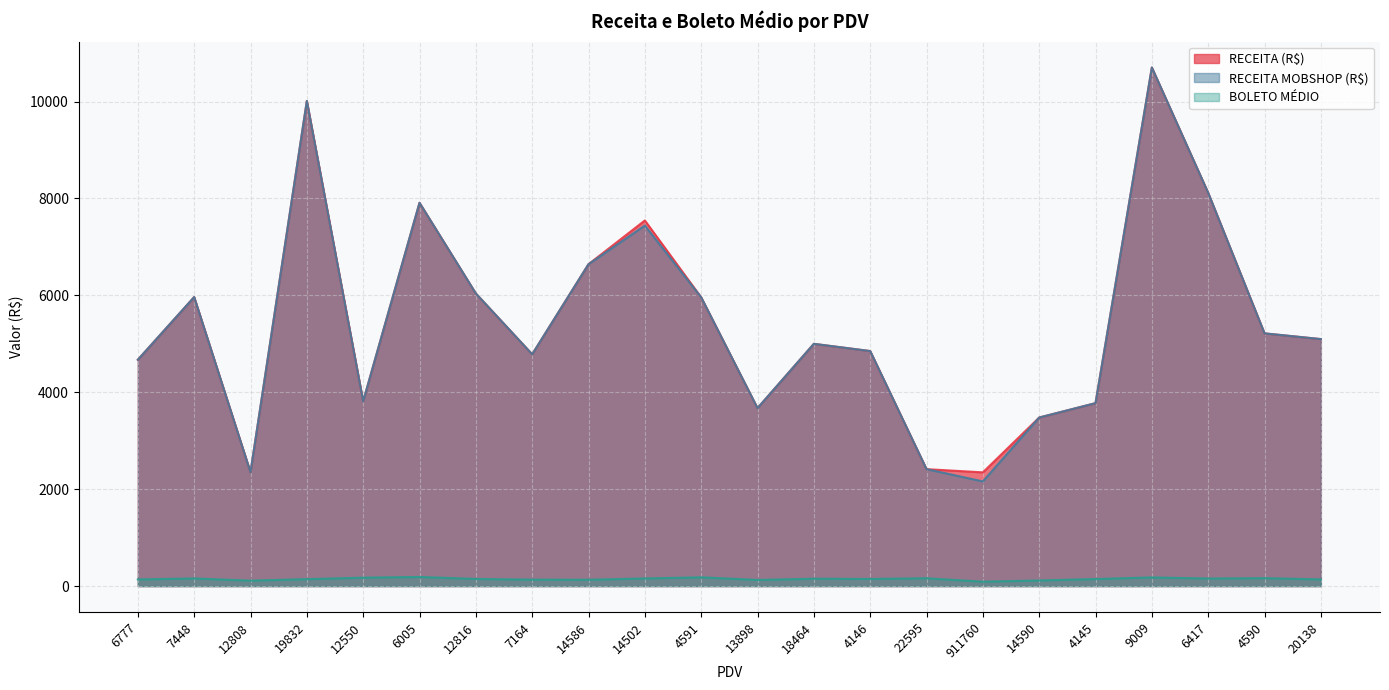

Reading left to right, what are all the values shown in this chart?

RECEITA (R$): 4671.5	5965.4	2349.5	10011.7	3814.1	7910.8	6038.8	4783.8	6643.3	7546.0	5959.5	3672.7	4999.8	4850.7	2413.4	2347.0	3478.6	3775.6	10703.0	8115.8	5215.8	5097.7
RECEITA MOBSHOP (R$): 4671.5	5965.4	2349.5	10011.7	3814.1	7910.8	6038.8	4783.8	6643.3	7441.2	5959.5	3672.7	4999.8	4850.7	2413.4	2160.4	3478.6	3775.6	10703.0	8115.8	5215.8	5097.7
BOLETO MÉDIO: 137.4	157.0	111.9	143.0	173.4	188.4	147.3	132.9	130.3	157.2	180.6	126.6	151.5	147.0	160.9	90.3	116.0	145.2	178.4	156.1	163.0	137.8